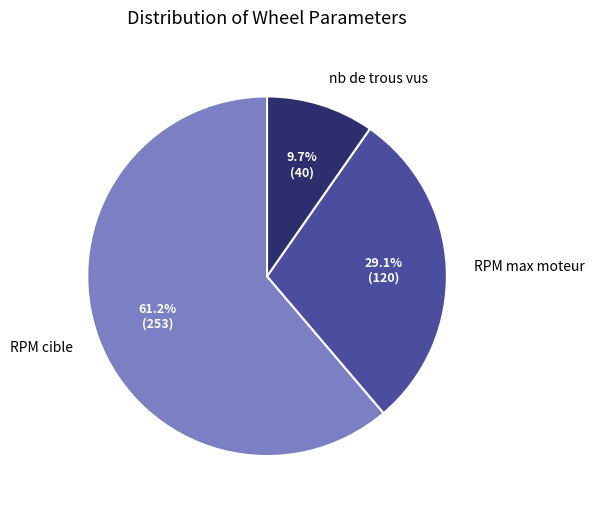

True or false: RPM max moteur accounts for 29% of the total.

True